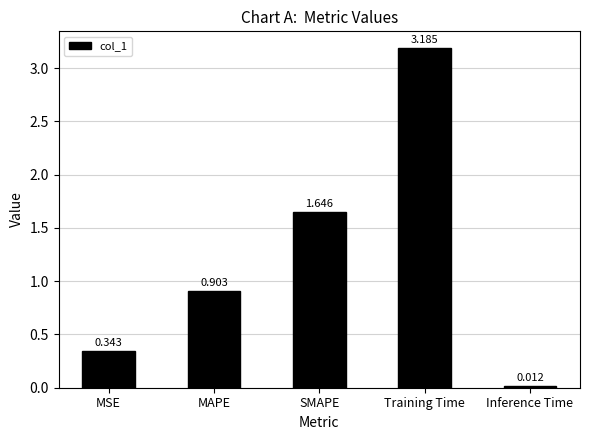

What is the label of the 5th bar from the left?

Inference Time